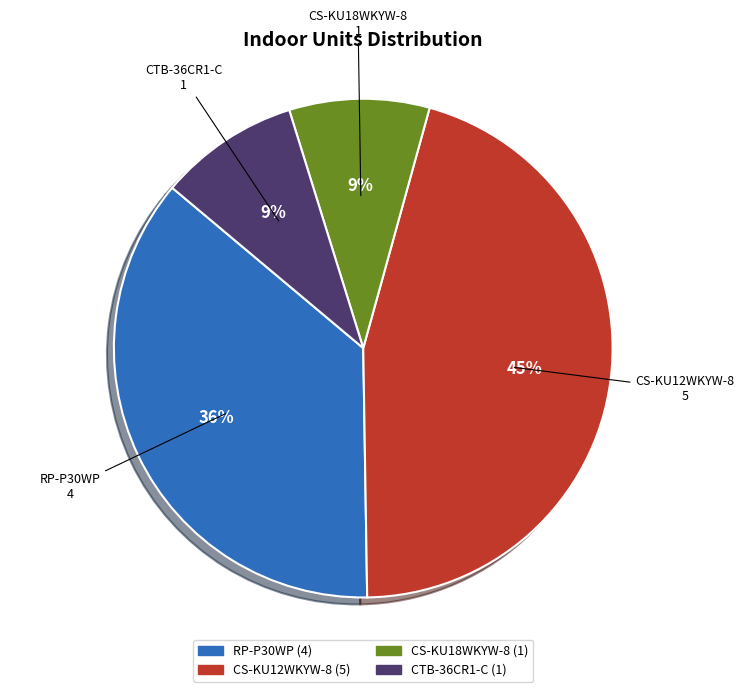

What is the largest slice in the pie chart?

CS-KU12WKYW-8